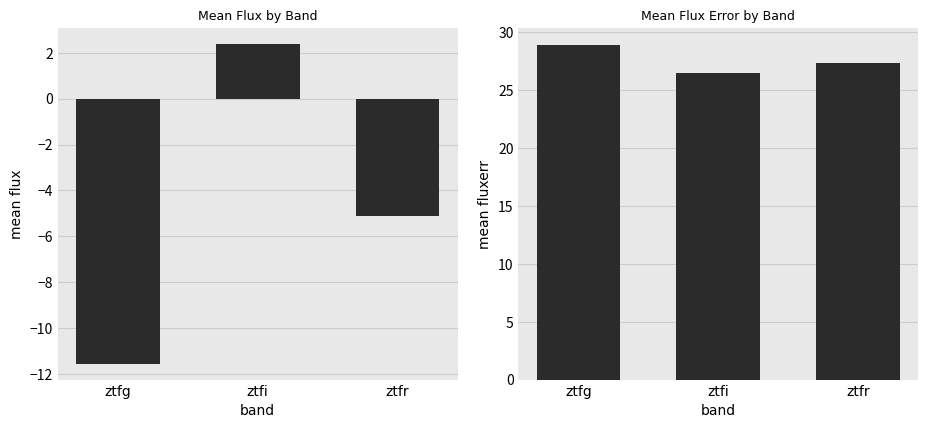

What are all the series names shown in the legend?

mean flux, mean fluxerr